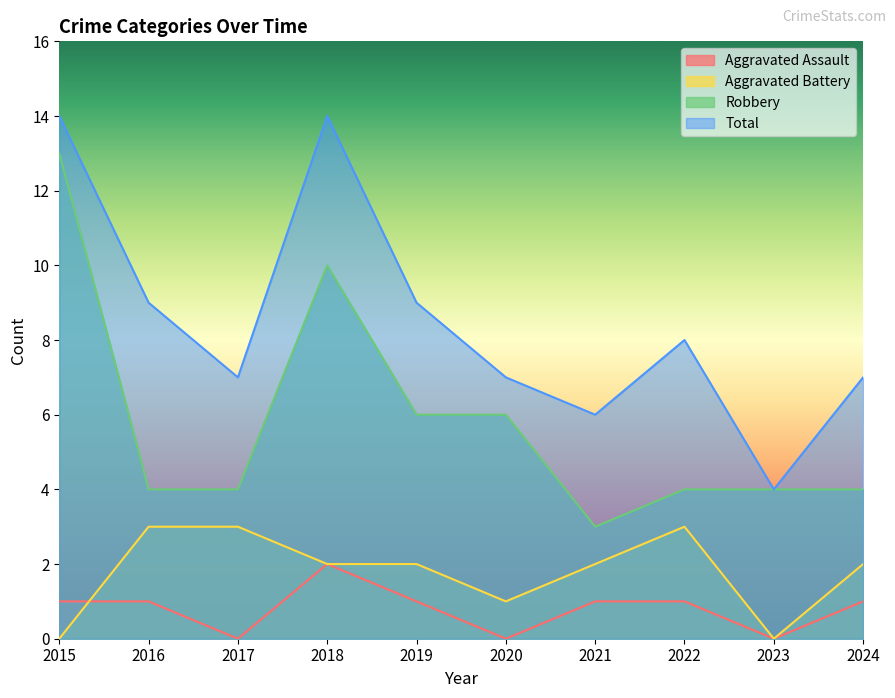

What are all the series names shown in the legend?

Aggravated Assault, Aggravated Battery, Robbery, Total